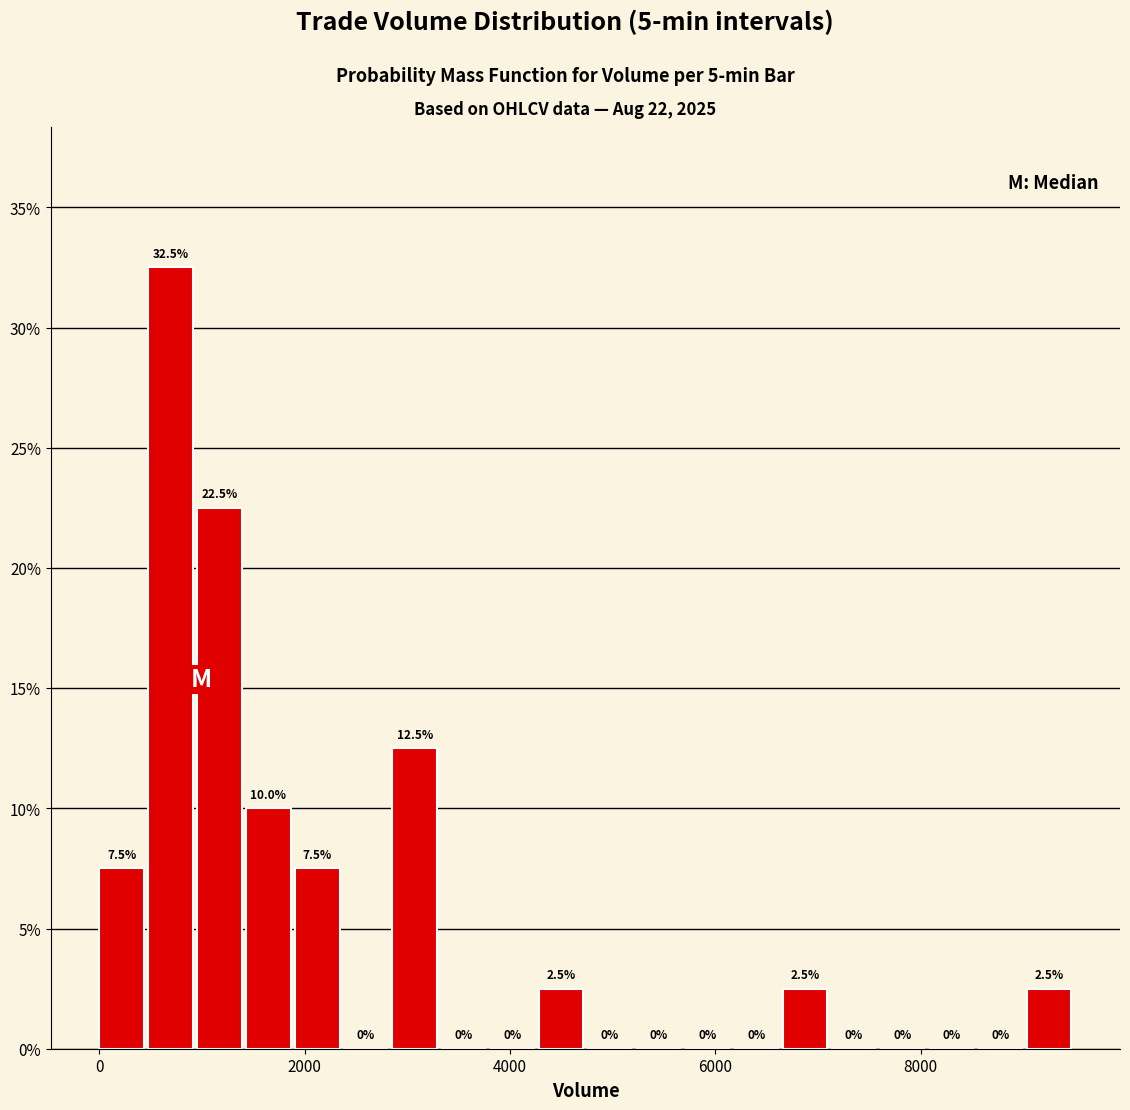

Read against the x-axis, roughly where is the centre of the tallest bar?

600